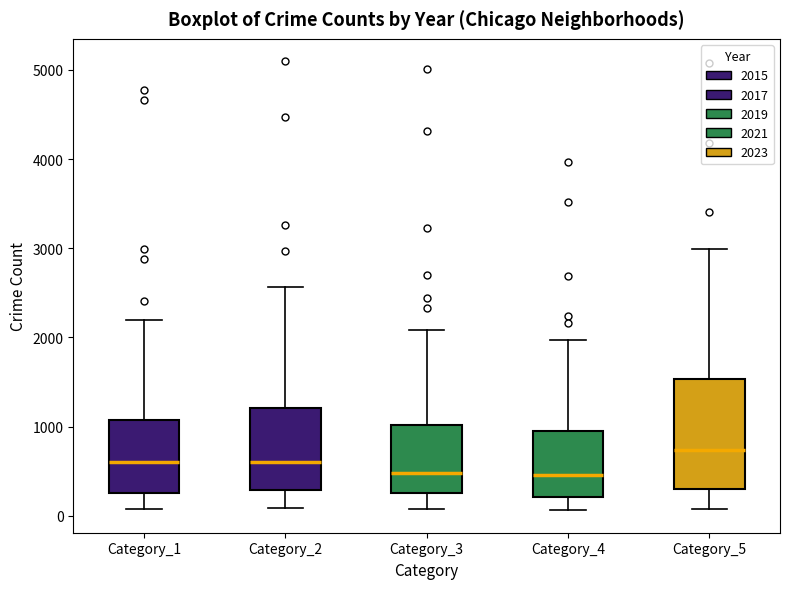

Reading left to right, transcribe this box plot: for each box, give where its median line is, the range the box spans, and where its two whiskers end, as read against the y-axis. The values are not printed on the chart, so give them approximately, as read against the axis.

Category_1: median 600, box 300 to 1100, whiskers 100 to 2200
Category_2: median 600, box 300 to 1200, whiskers 100 to 2600
Category_3: median 500, box 300 to 1000, whiskers 100 to 2100
Category_4: median 500, box 200 to 900, whiskers 100 to 2000
Category_5: median 700, box 300 to 1500, whiskers 100 to 3000